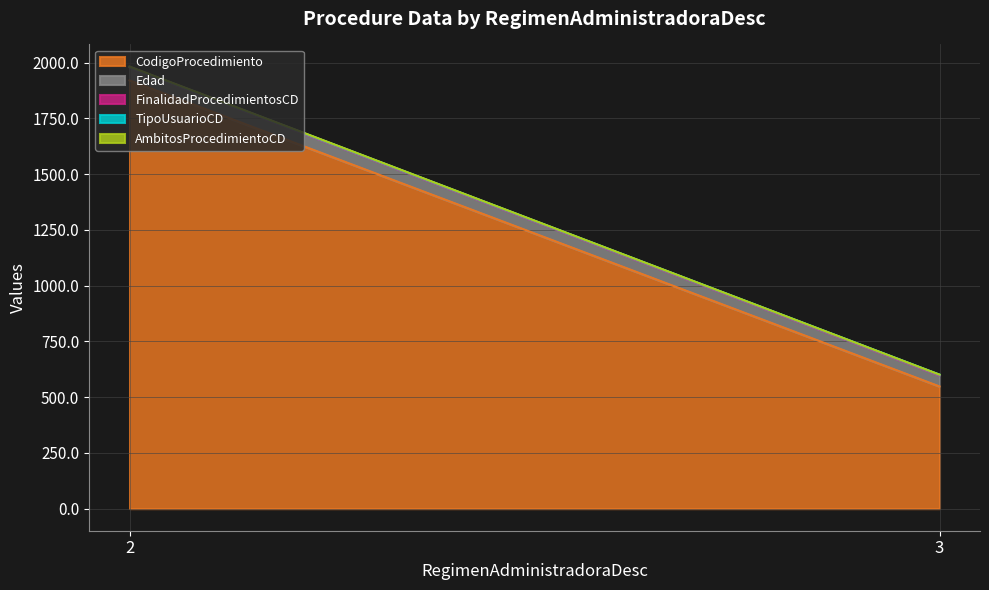

Rank the series by their maximum value, from lowest to highest.

FinalidadProcedimientosCD, TipoUsuarioCD, AmbitosProcedimientoCD, Edad, CodigoProcedimiento